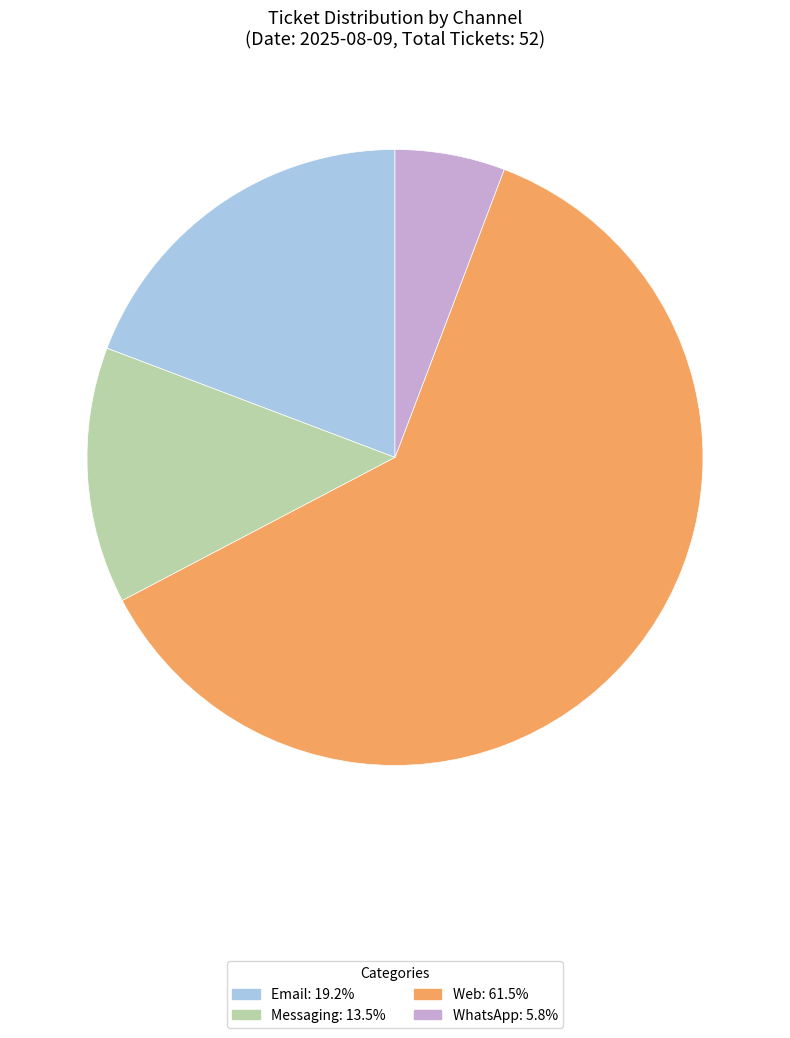

Is the sum of Web: 61.5% and WhatsApp: 5.8% greater than half?

Yes